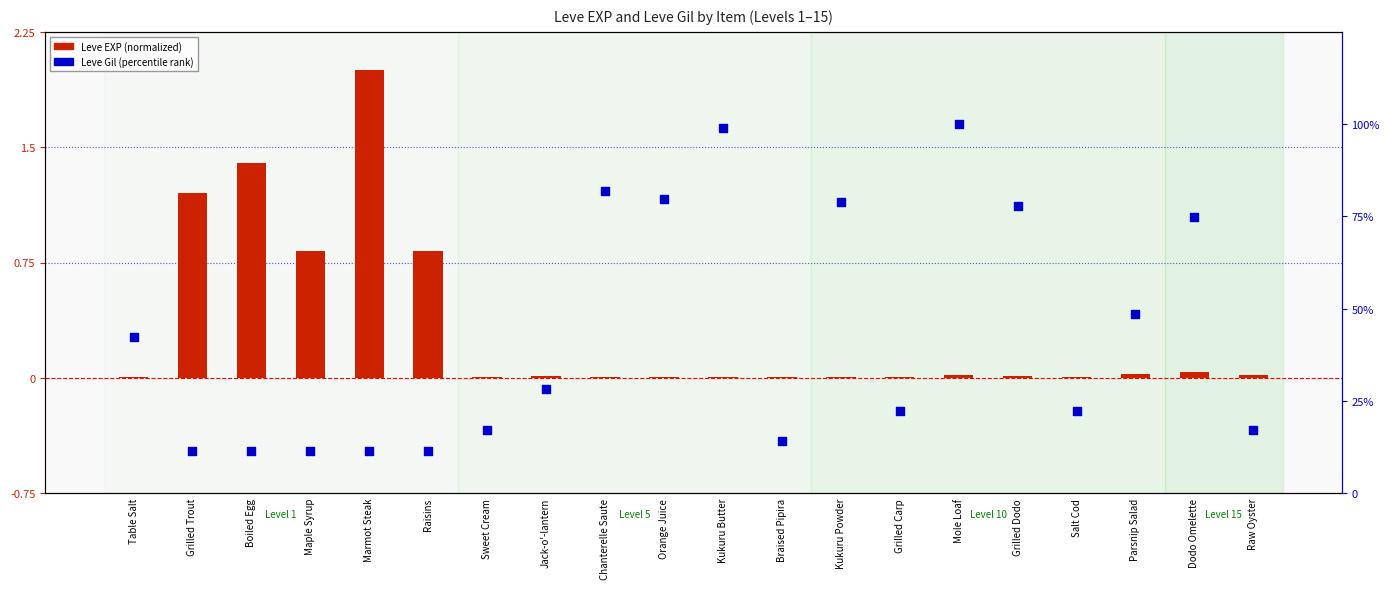

At how many categories does at least one series exceed 78?

5